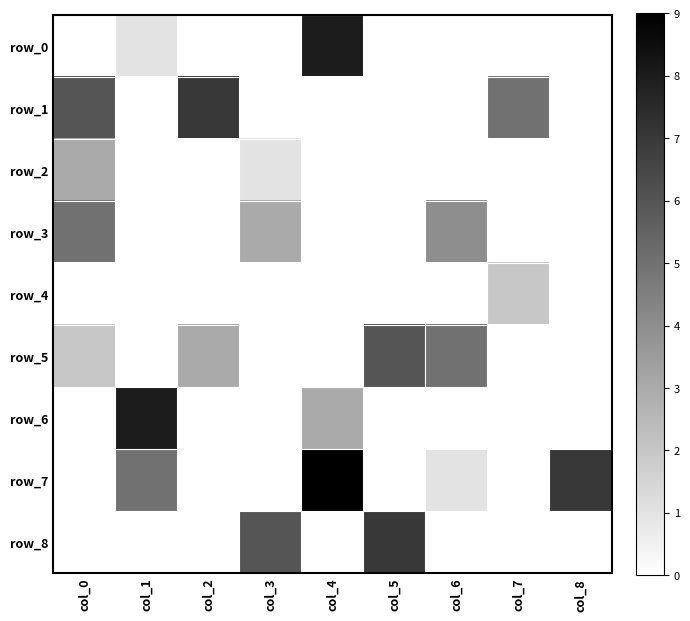

List the series in order of their peak value, lowest first.

row_4, row_2, row_3, row_5, row_1, row_8, row_0, row_6, row_7